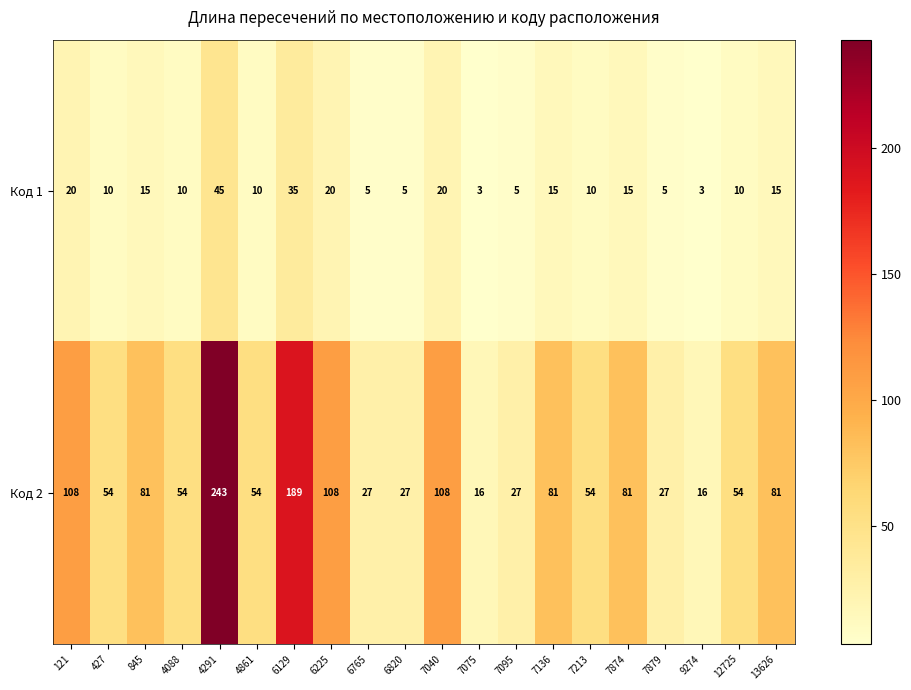

What is the difference between the Код 2 values at 4861 and 7874?

27